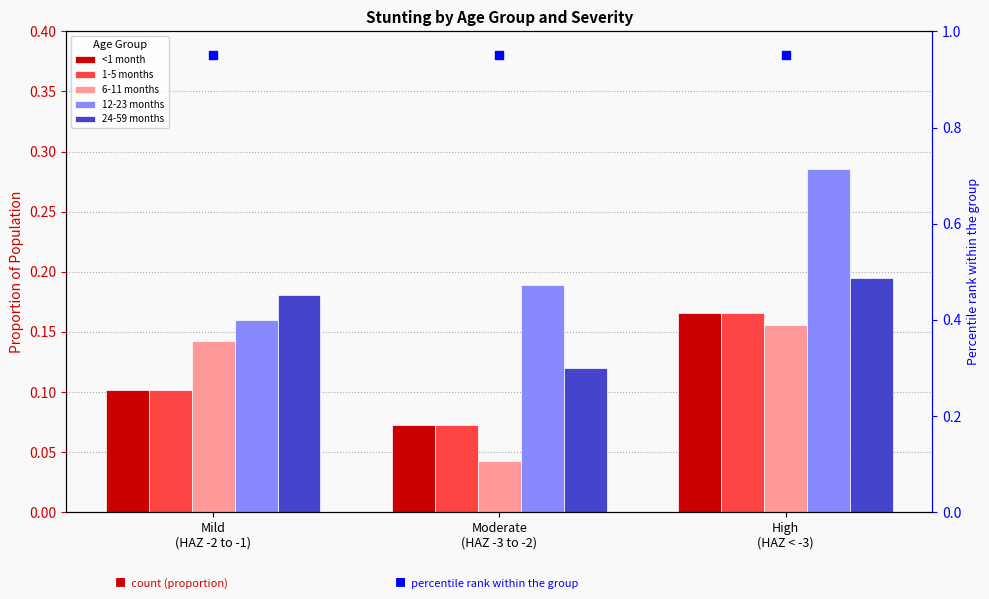

At how many categories does at least one series exceed 0?

3